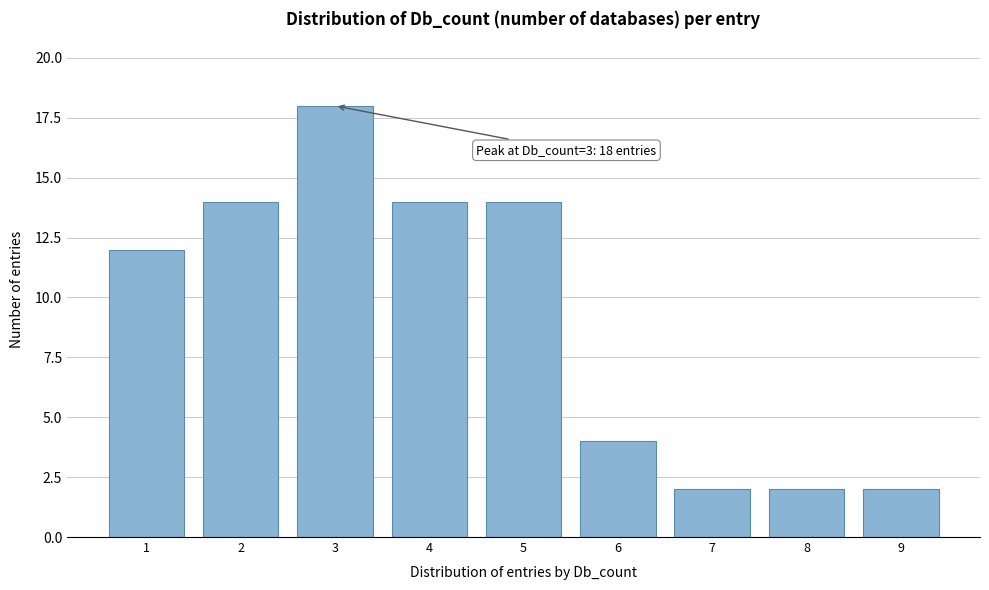

Over which range of the x-axis is the bar tallest?

2.5 to 3.5